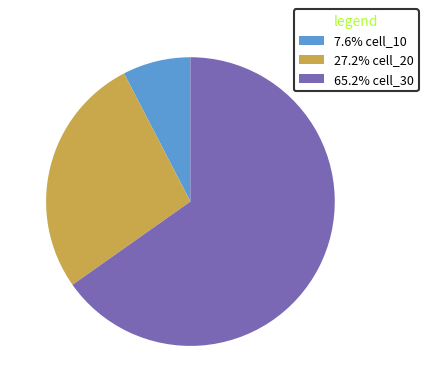

Combined, do 65.2% cell_30 and 7.6% cell_10 account for over 50%?

Yes